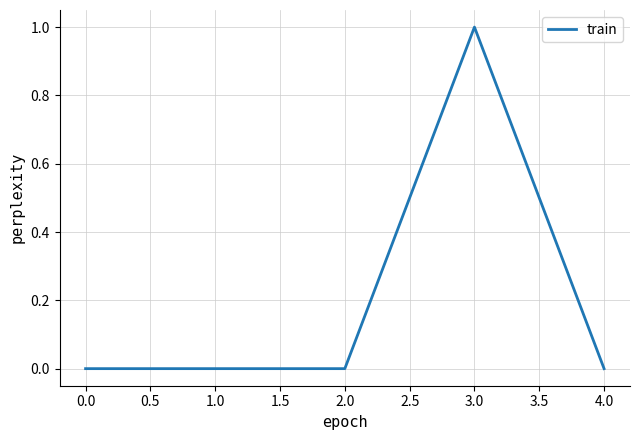

What position from the left is 4.0?

5